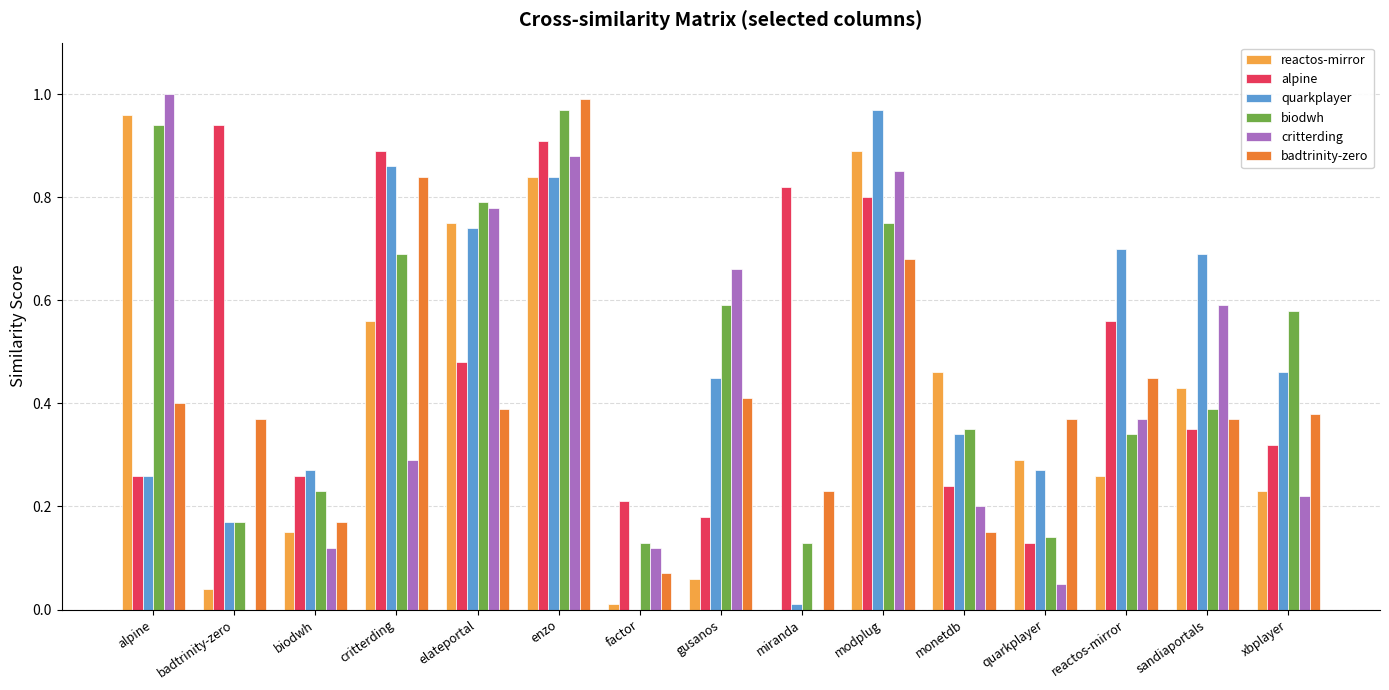

How many groups of bars are there?

15